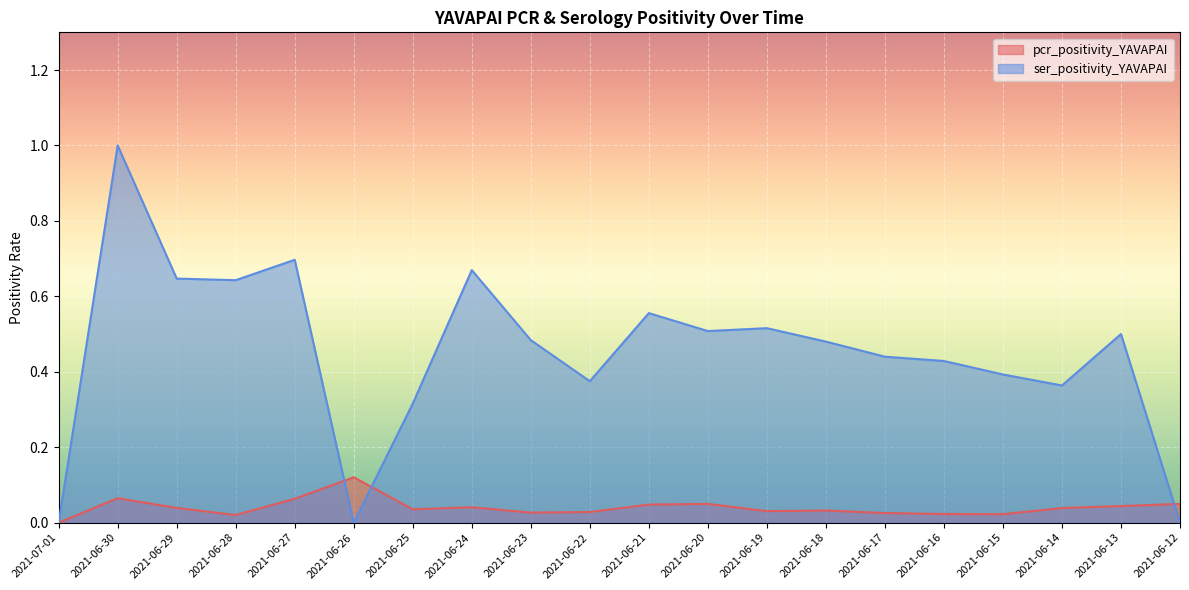

Reading left to right, list all the values displayed in this chart.

pcr_positivity_YAVAPAI: 0.0	0.1	0.0	0.0	0.1	0.1	0.0	0.0	0.0	0.0	0.0	0.0	0.0	0.0	0.0	0.0	0.0	0.0	0.0	0.0
ser_positivity_YAVAPAI: 0.0	1.0	0.6	0.6	0.7	0.0	0.3	0.7	0.5	0.4	0.6	0.5	0.5	0.5	0.4	0.4	0.4	0.4	0.5	0.0